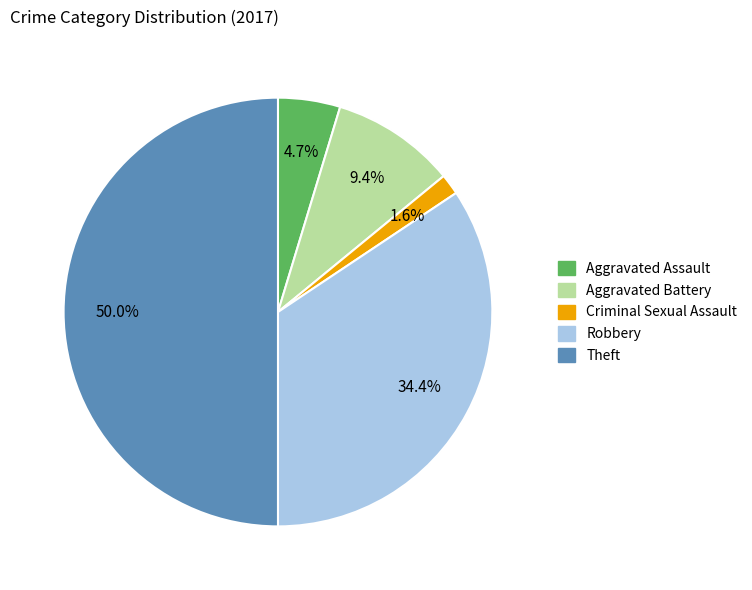

Does Robbery represent more than half of the total?

No